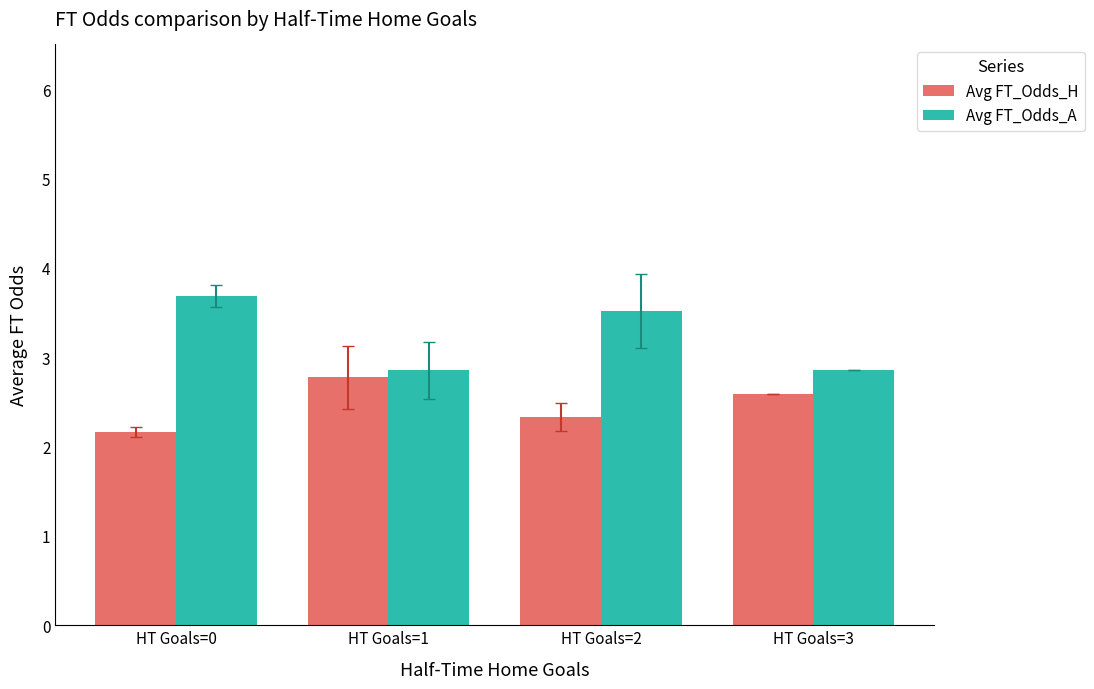

What is the difference between the highest and lowest values at HT Goals=3?

0.3